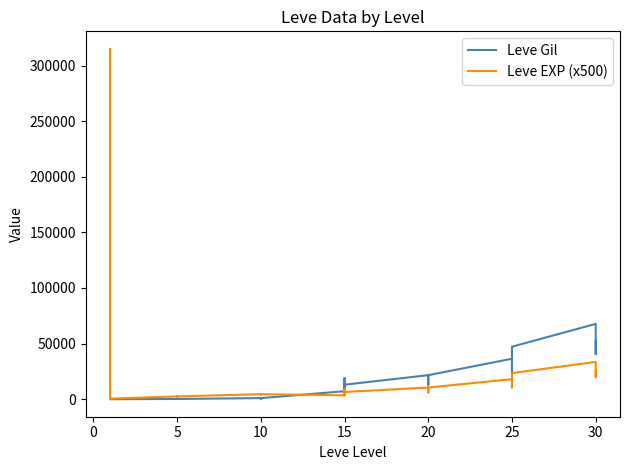

At 5, list the series in order from largest to smallest.

Leve EXP (x500), Leve Gil